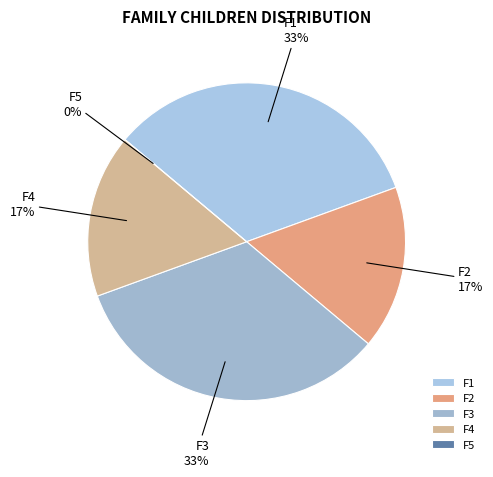

The F4 slice represents 6% of the pie. True or false?

False